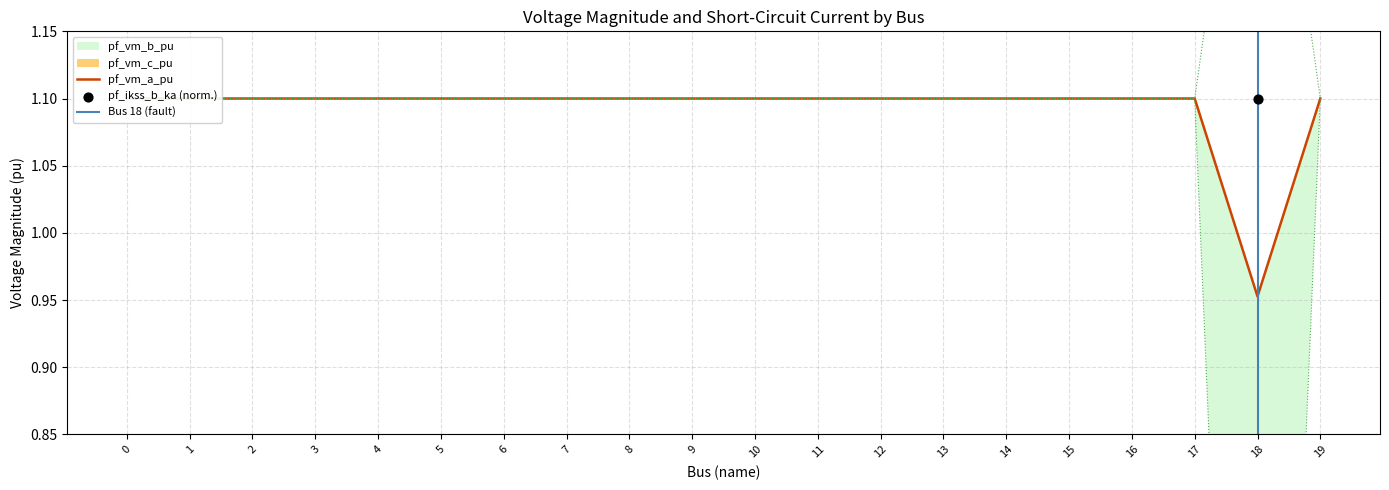

What is the total value across all series at 12?

3.3